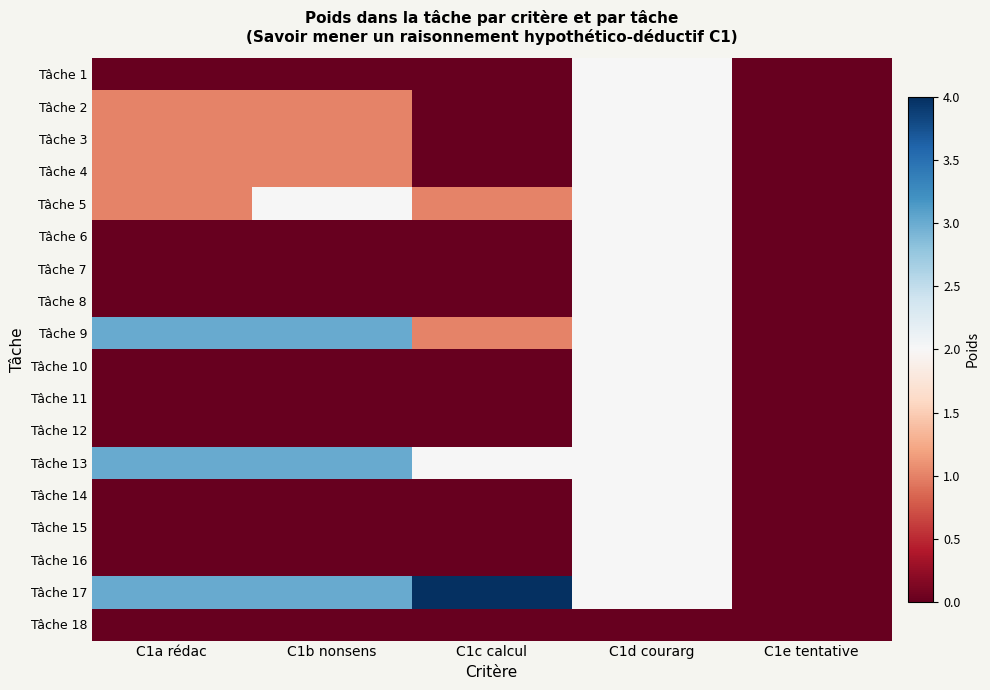

Reading left to right, list all the values displayed in this chart.

Tâche 1: C1a rédac=0	C1b nonsens=0	C1c calcul=0	C1d courarg=2	C1e tentative=0
Tâche 2: C1a rédac=1	C1b nonsens=1	C1c calcul=0	C1d courarg=2	C1e tentative=0
Tâche 3: C1a rédac=1	C1b nonsens=1	C1c calcul=0	C1d courarg=2	C1e tentative=0
Tâche 4: C1a rédac=1	C1b nonsens=1	C1c calcul=0	C1d courarg=2	C1e tentative=0
Tâche 5: C1a rédac=1	C1b nonsens=2	C1c calcul=1	C1d courarg=2	C1e tentative=0
Tâche 6: C1a rédac=0	C1b nonsens=0	C1c calcul=0	C1d courarg=2	C1e tentative=0
Tâche 7: C1a rédac=0	C1b nonsens=0	C1c calcul=0	C1d courarg=2	C1e tentative=0
Tâche 8: C1a rédac=0	C1b nonsens=0	C1c calcul=0	C1d courarg=2	C1e tentative=0
Tâche 9: C1a rédac=3	C1b nonsens=3	C1c calcul=1	C1d courarg=2	C1e tentative=0
Tâche 10: C1a rédac=0	C1b nonsens=0	C1c calcul=0	C1d courarg=2	C1e tentative=0
Tâche 11: C1a rédac=0	C1b nonsens=0	C1c calcul=0	C1d courarg=2	C1e tentative=0
Tâche 12: C1a rédac=0	C1b nonsens=0	C1c calcul=0	C1d courarg=2	C1e tentative=0
Tâche 13: C1a rédac=3	C1b nonsens=3	C1c calcul=2	C1d courarg=2	C1e tentative=0
Tâche 14: C1a rédac=0	C1b nonsens=0	C1c calcul=0	C1d courarg=2	C1e tentative=0
Tâche 15: C1a rédac=0	C1b nonsens=0	C1c calcul=0	C1d courarg=2	C1e tentative=0
Tâche 16: C1a rédac=0	C1b nonsens=0	C1c calcul=0	C1d courarg=2	C1e tentative=0
Tâche 17: C1a rédac=3	C1b nonsens=3	C1c calcul=4	C1d courarg=2	C1e tentative=0
Tâche 18: C1a rédac=0	C1b nonsens=0	C1c calcul=0	C1d courarg=0	C1e tentative=0